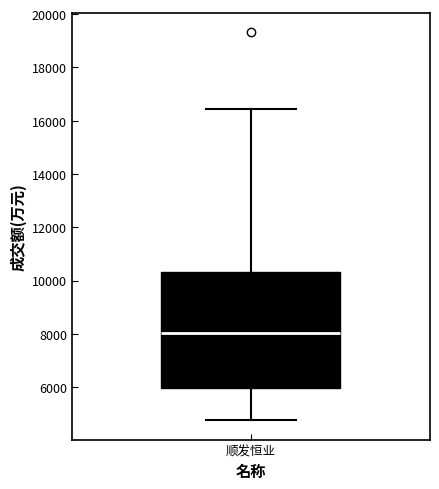

Where does the lower whisker of the box for 顺发恒业 end on the y-axis? The values are not printed on the chart, so give them approximately, as read against the axis.

4800